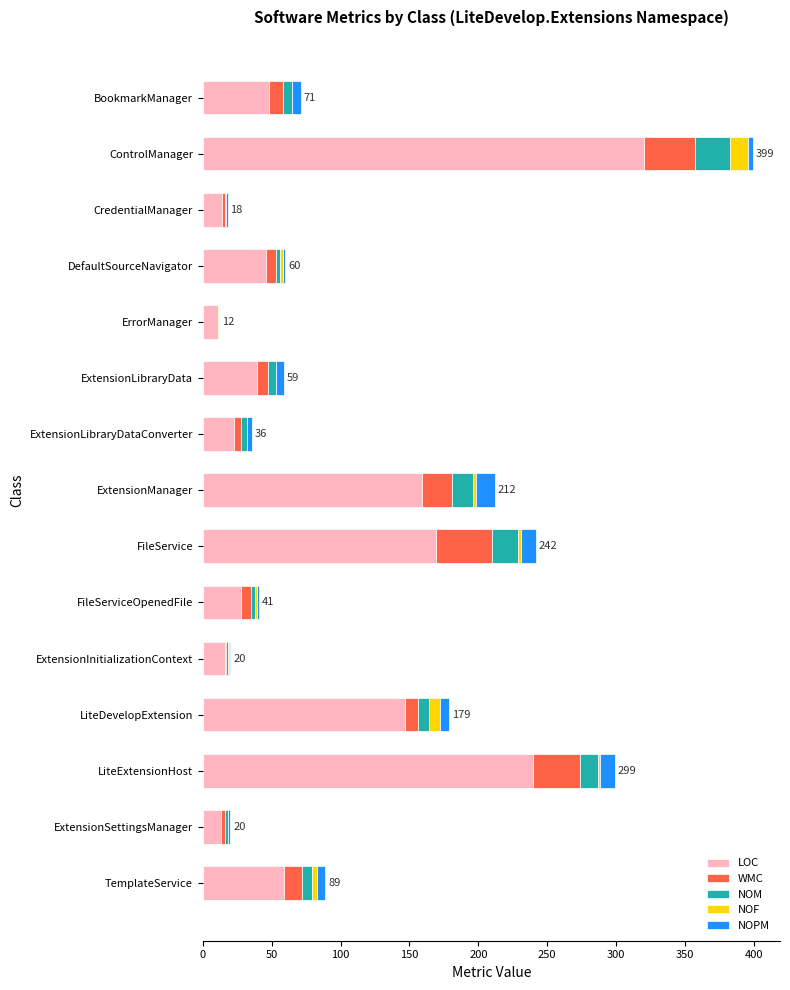

Which category has the highest value in the LOC series?

ControlManager